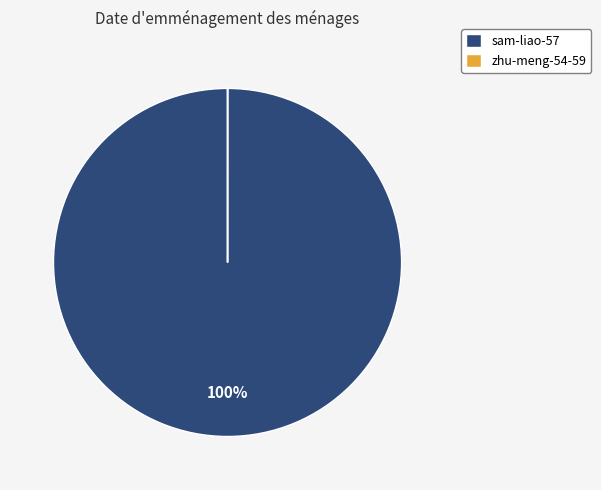

Is it true that sam-liao-57 is 100% of the pie?

True